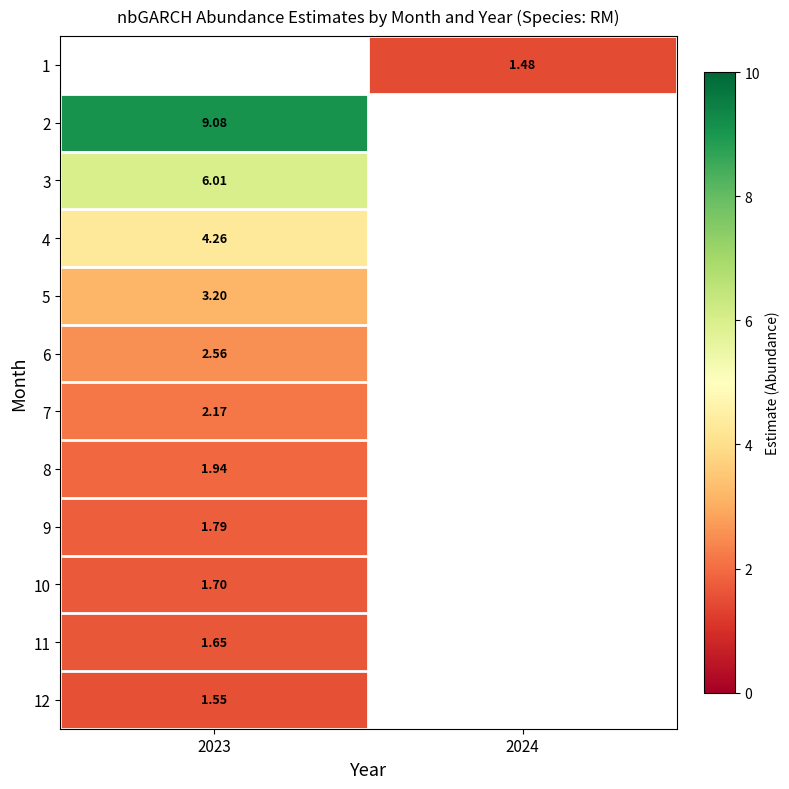

How many positive values does the 3 series have?

1